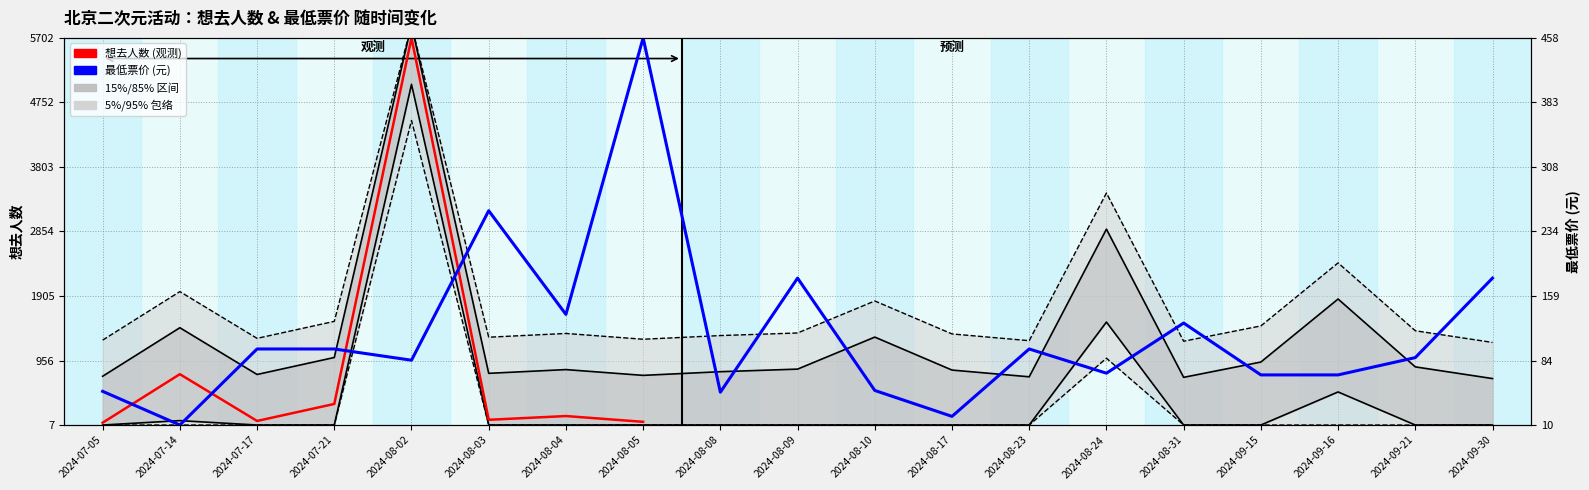

What position from the right is 2024-09-15?

4